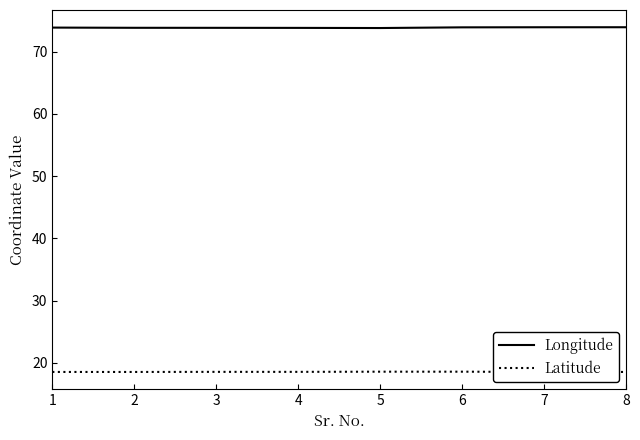

Which series has the widest spread of values?

Longitude